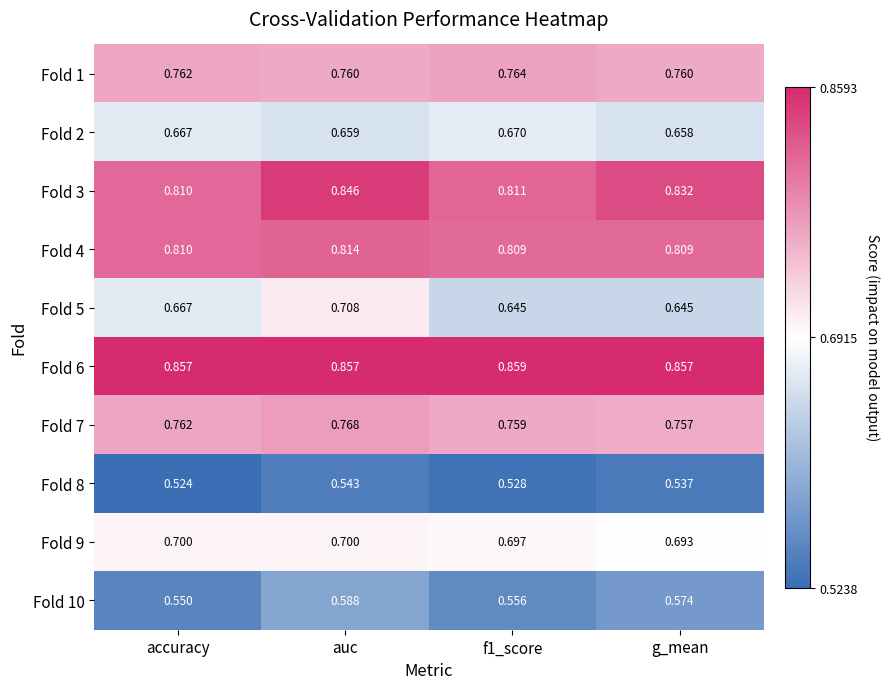

At which category is the sum across all series the highest?

auc